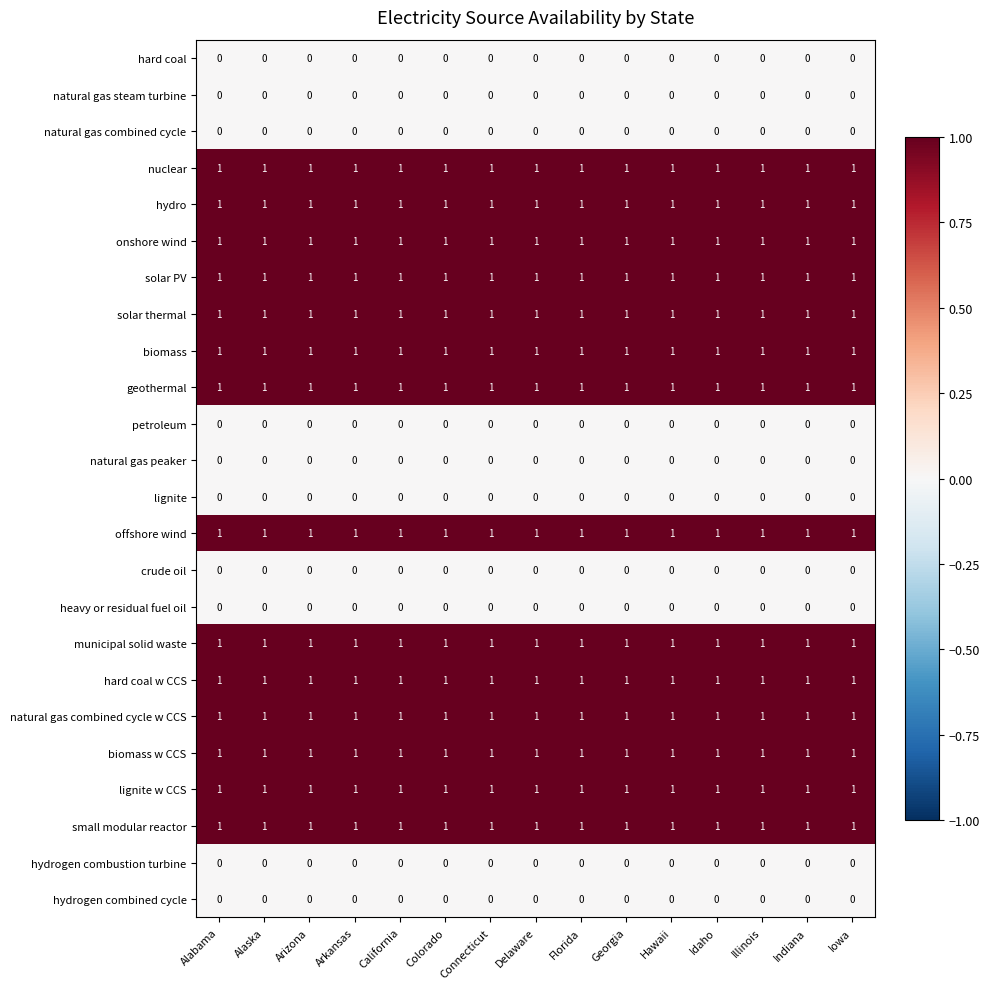

At how many categories does at least one series exceed 0?

15